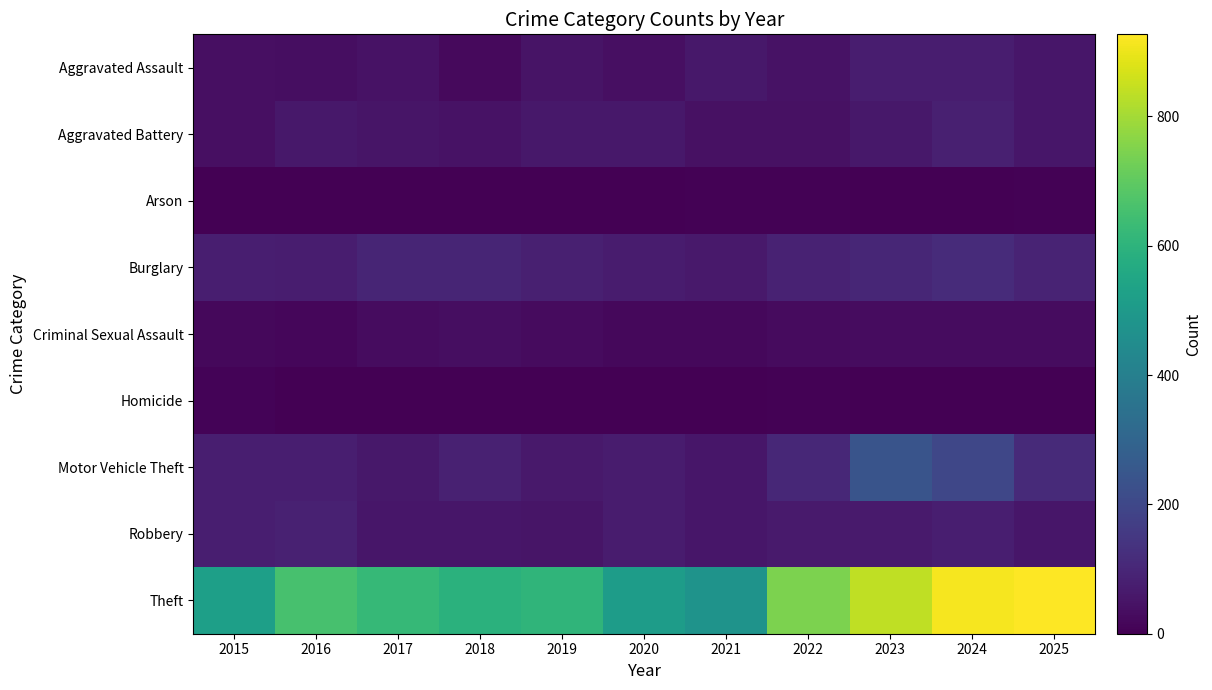

Reading left to right, extract all data points from this chart.

Aggravated Assault: 2015=37	2016=35	2017=47	2018=24	2019=49	2020=37	2021=61	2022=44	2023=73	2024=73	2025=57
Aggravated Battery: 2015=38	2016=59	2017=53	2018=45	2019=58	2020=58	2021=40	2022=43	2023=59	2024=80	2025=57
Arson: 2015=0	2016=1	2017=1	2018=1	2019=2	2020=3	2021=7	2022=4	2023=2	2024=2	2025=5
Burglary: 2015=78	2016=75	2017=95	2018=96	2019=81	2020=71	2021=64	2022=88	2023=98	2024=113	2025=93
Criminal Sexual Assault: 2015=19	2016=17	2017=29	2018=34	2019=26	2020=19	2021=21	2022=27	2023=30	2024=32	2025=32
Homicide: 2015=9	2016=3	2017=3	2018=1	2019=0	2020=2	2021=2	2022=6	2023=3	2024=0	2025=0
Motor Vehicle Theft: 2015=77	2016=78	2017=60	2018=86	2019=63	2020=69	2021=55	2022=102	2023=240	2024=196	2025=111
Robbery: 2015=79	2016=84	2017=57	2018=57	2019=53	2020=69	2021=55	2022=66	2023=66	2024=77	2025=57
Theft: 2015=524	2016=657	2017=622	2018=592	2019=606	2020=511	2021=475	2022=744	2023=837	2024=914	2025=927